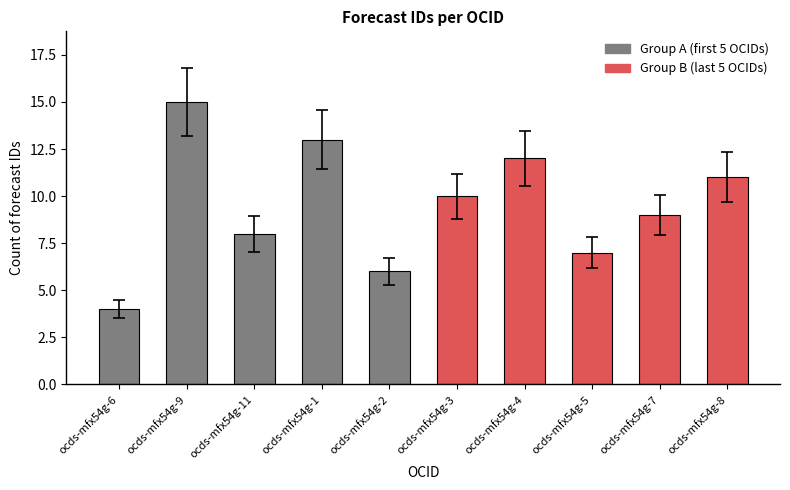

Reading left to right, transcribe all the data shown in this chart.

4	15	8	13	6	10	12	7	9	11